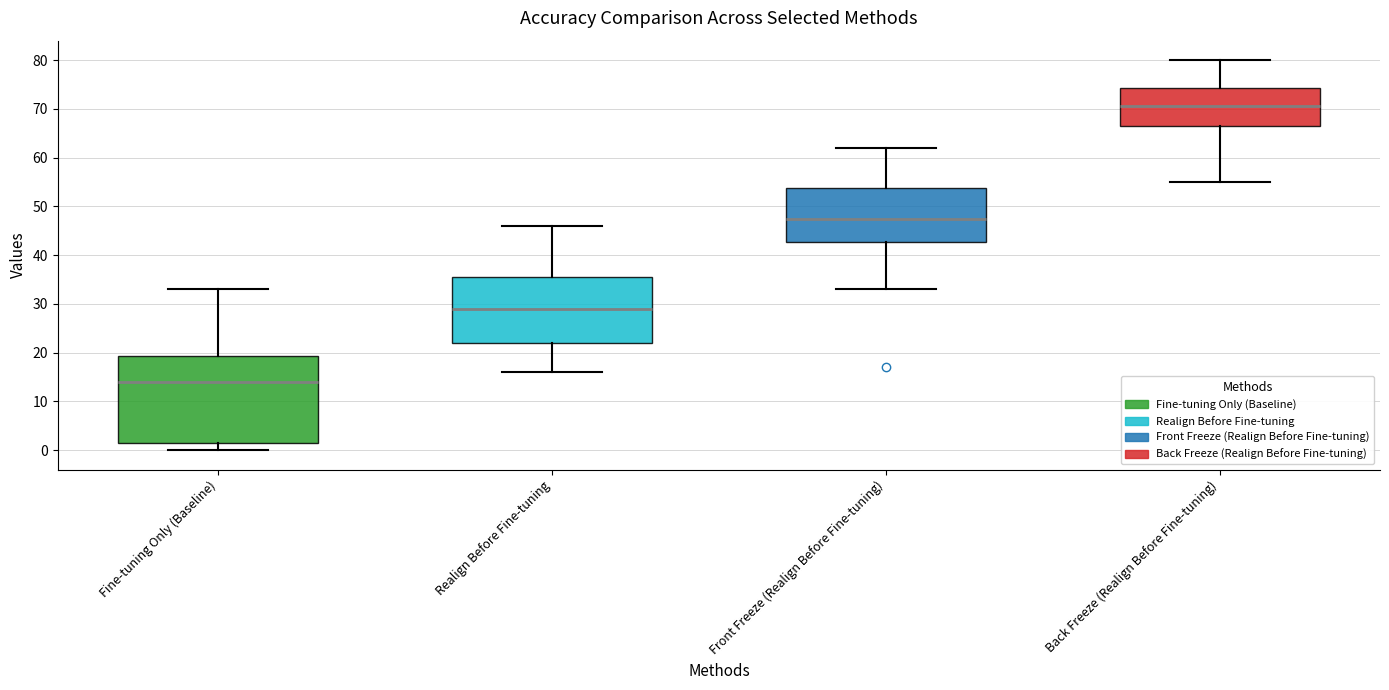

Which box has the lowest median line?

Fine-tuning Only (Baseline)